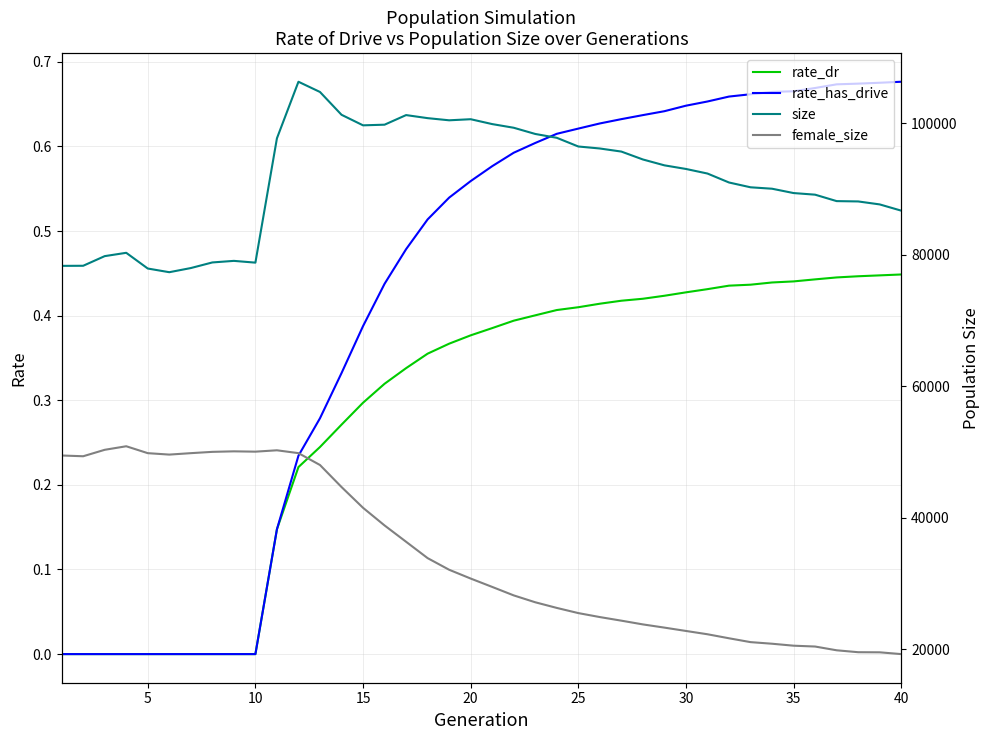

Reading right to left, list all the values displayed in this chart.

rate_dr: 0.4	0.4	0.4	0.4	0.4	0.4	0.4	0.4	0.4	0.4	0.4	0.4	0.4	0.4	0.4	0.4	0.4	0.4	0.4	0.4	0.4	0.4	0.4	0.3	0.3	0.3	0.3	0.2	0.2	0.1	0.0	0.0	0.0	0.0	0.0	0.0	0.0	0.0	0.0	0.0
rate_has_drive: 0.7	0.7	0.7	0.7	0.7	0.7	0.7	0.7	0.7	0.7	0.6	0.6	0.6	0.6	0.6	0.6	0.6	0.6	0.6	0.6	0.6	0.5	0.5	0.5	0.4	0.4	0.3	0.3	0.2	0.1	0.0	0.0	0.0	0.0	0.0	0.0	0.0	0.0	0.0	0.0
size: 86701.0	87649.0	88101.0	88151.0	89129.0	89375.0	90034.0	90252.0	90981.0	92343.0	93039.0	93589.0	94481.0	95682.0	96151.0	96454.0	97776.0	98360.0	99304.0	99861.0	100602.0	100437.0	100765.0	101230.0	99770.0	99671.0	101277.0	104743.0	106298.0	97697.0	78796.0	79065.0	78826.0	77973.0	77342.0	77901.0	80291.0	79786.0	78320.0	78305.0
female_size: 19279.0	19551.0	19567.0	19859.0	20430.0	20558.0	20856.0	21100.0	21685.0	22296.0	22799.0	23306.0	23794.0	24363.0	24910.0	25514.0	26301.0	27159.0	28205.0	29494.0	30766.0	32103.0	33871.0	36358.0	38840.0	41522.0	44683.0	48029.0	49833.0	50266.0	50058.0	50107.0	50028.0	49830.0	49612.0	49830.0	50880.0	50340.0	49360.0	49474.0